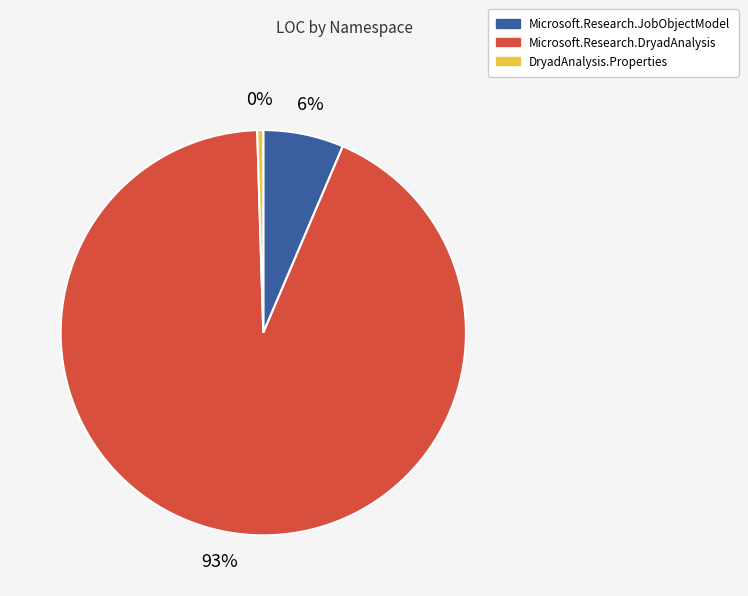

Which has a higher value, Microsoft.Research.DryadAnalysis or DryadAnalysis.Properties?

Microsoft.Research.DryadAnalysis